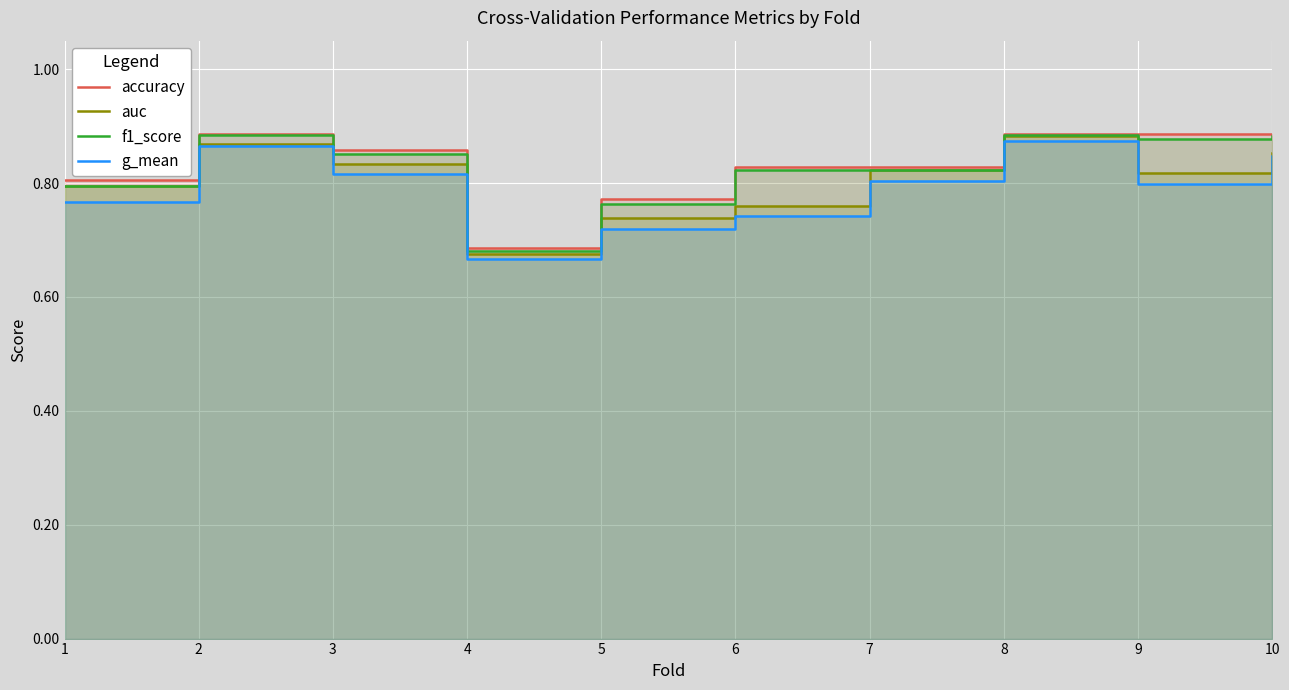

Reading left to right, extract all data points from this chart.

accuracy: 0.8	0.9	0.9	0.7	0.8	0.8	0.8	0.9	0.9	0.9
auc: 0.8	0.9	0.8	0.7	0.7	0.8	0.8	0.9	0.8	0.9
f1_score: 0.8	0.9	0.9	0.7	0.8	0.8	0.8	0.9	0.9	0.9
g_mean: 0.8	0.9	0.8	0.7	0.7	0.7	0.8	0.9	0.8	0.8